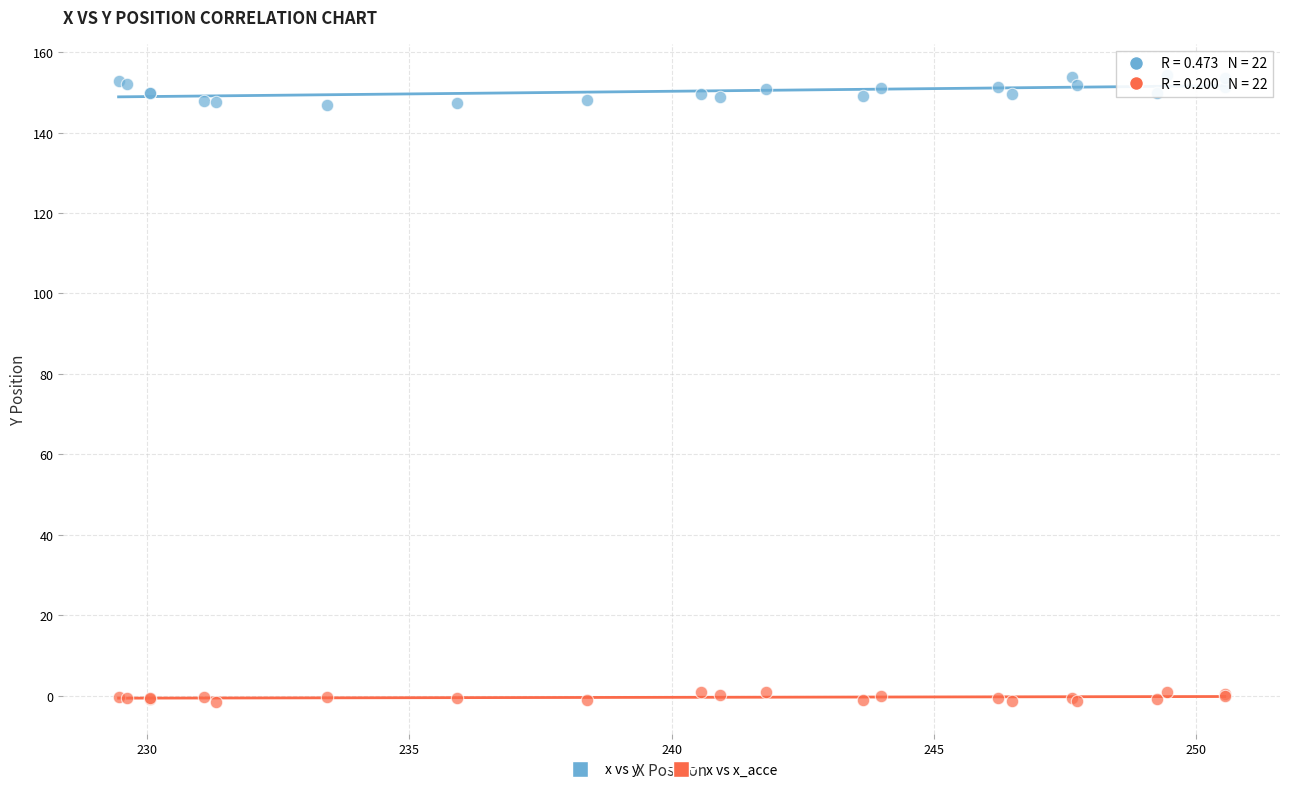

Which series has the largest Y range (max minus min)?

x vs y